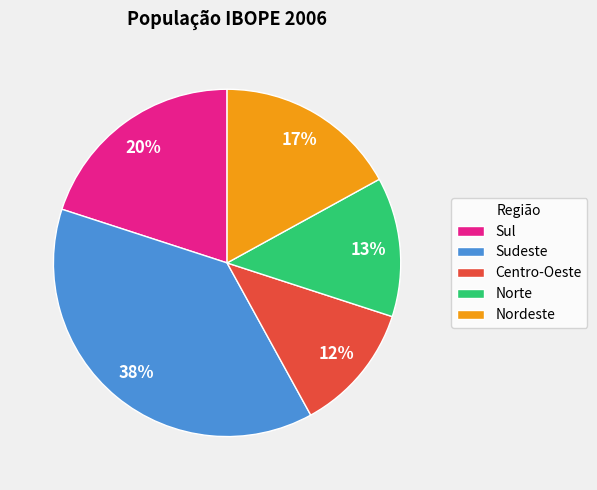

To the nearest percent, what percentage of the pie is Centro-Oeste?

12%